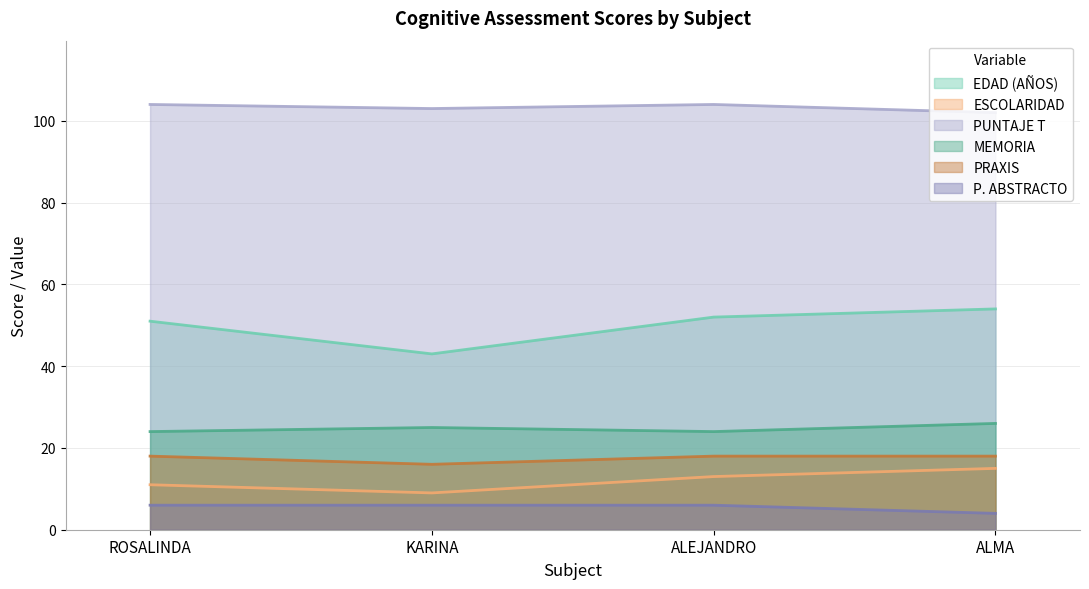

What is the sum of all P. ABSTRACTO values?

22